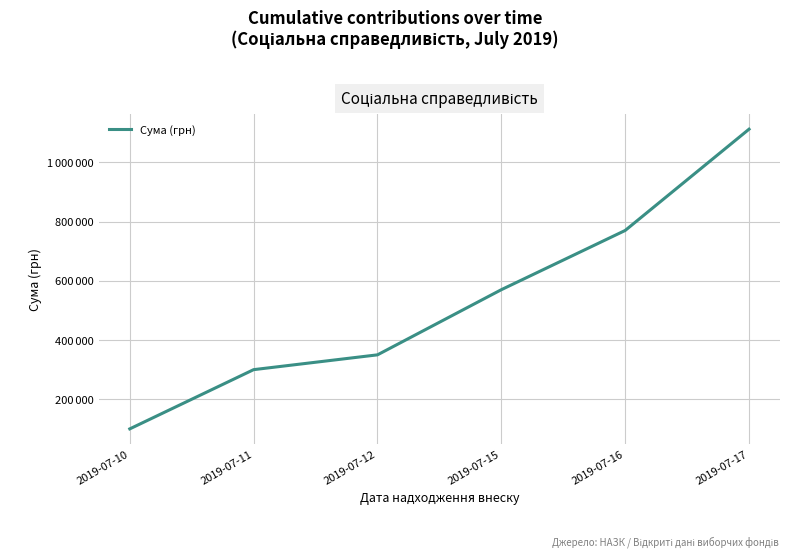

Rank the categories by value from highest to lowest.

2019-07-17, 2019-07-16, 2019-07-15, 2019-07-12, 2019-07-11, 2019-07-10